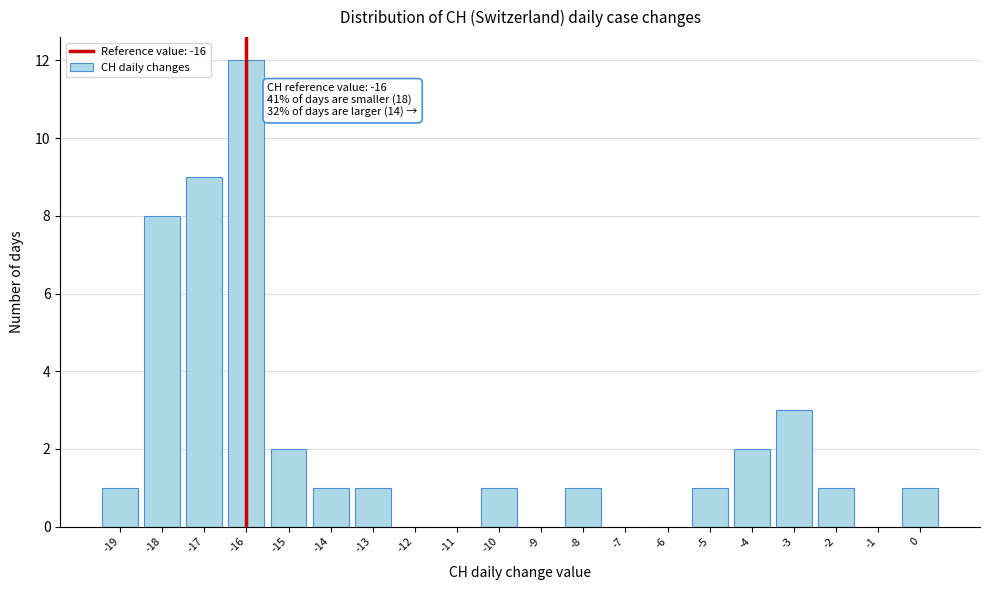

Over which range of the x-axis is the bar tallest?

-16.5 to -15.5